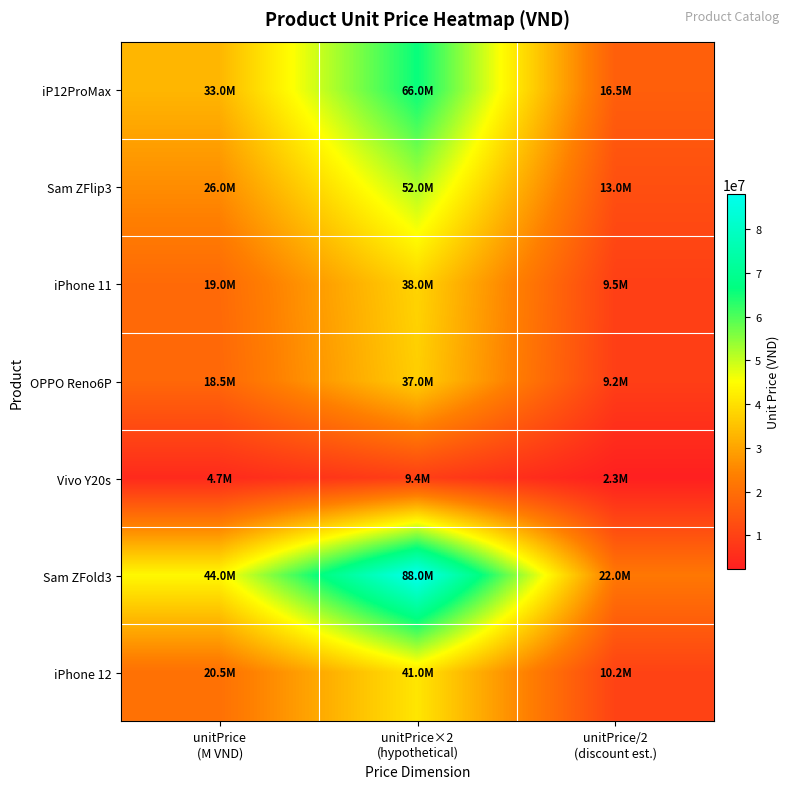

What is the spread (max minus min) of values at unitPrice/2
(discount est.)?

19650000